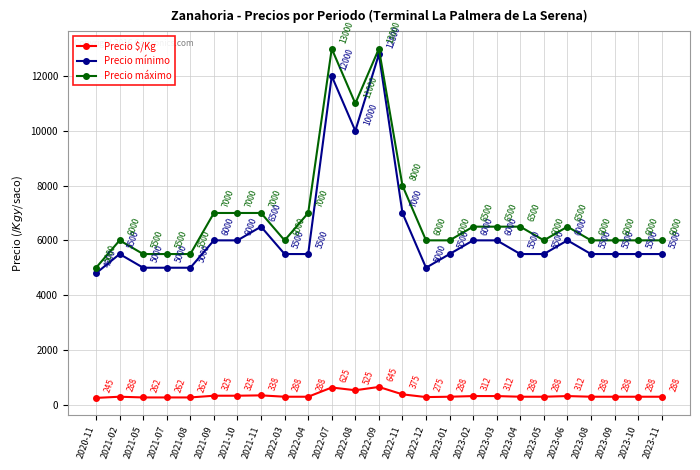

Reading left to right, list all the values displayed in this chart.

Precio $/Kg: 2020-11=245	2021-02=288	2021-05=262	2021-07=262	2021-08=262	2021-09=325	2021-10=325	2021-11=338	2022-03=288	2022-04=288	2022-07=625	2022-08=525	2022-09=645	2022-11=375	2022-12=275	2023-01=288	2023-02=312	2023-03=312	2023-04=288	2023-05=288	2023-06=312	2023-08=288	2023-09=288	2023-10=288	2023-11=288
Precio mínimo: 2020-11=4800	2021-02=5500	2021-05=5000	2021-07=5000	2021-08=5000	2021-09=6000	2021-10=6000	2021-11=6500	2022-03=5500	2022-04=5500	2022-07=12000	2022-08=10000	2022-09=12800	2022-11=7000	2022-12=5000	2023-01=5500	2023-02=6000	2023-03=6000	2023-04=5500	2023-05=5500	2023-06=6000	2023-08=5500	2023-09=5500	2023-10=5500	2023-11=5500
Precio máximo: 2020-11=5000	2021-02=6000	2021-05=5500	2021-07=5500	2021-08=5500	2021-09=7000	2021-10=7000	2021-11=7000	2022-03=6000	2022-04=7000	2022-07=13000	2022-08=11000	2022-09=13000	2022-11=8000	2022-12=6000	2023-01=6000	2023-02=6500	2023-03=6500	2023-04=6500	2023-05=6000	2023-06=6500	2023-08=6000	2023-09=6000	2023-10=6000	2023-11=6000